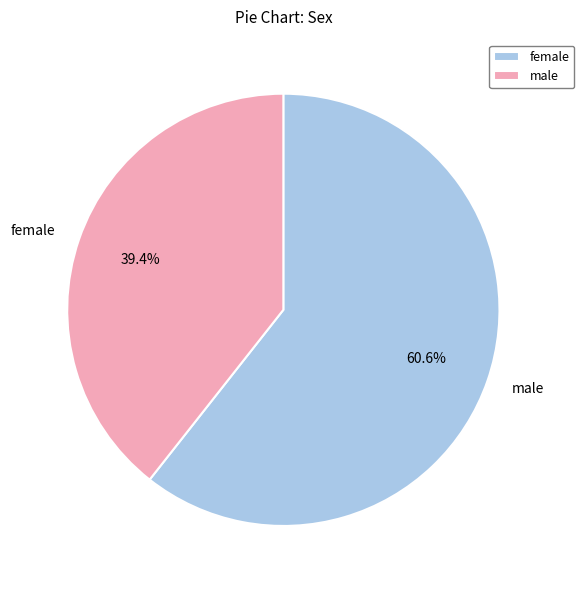

Do male and female together represent more than half of the pie?

Yes